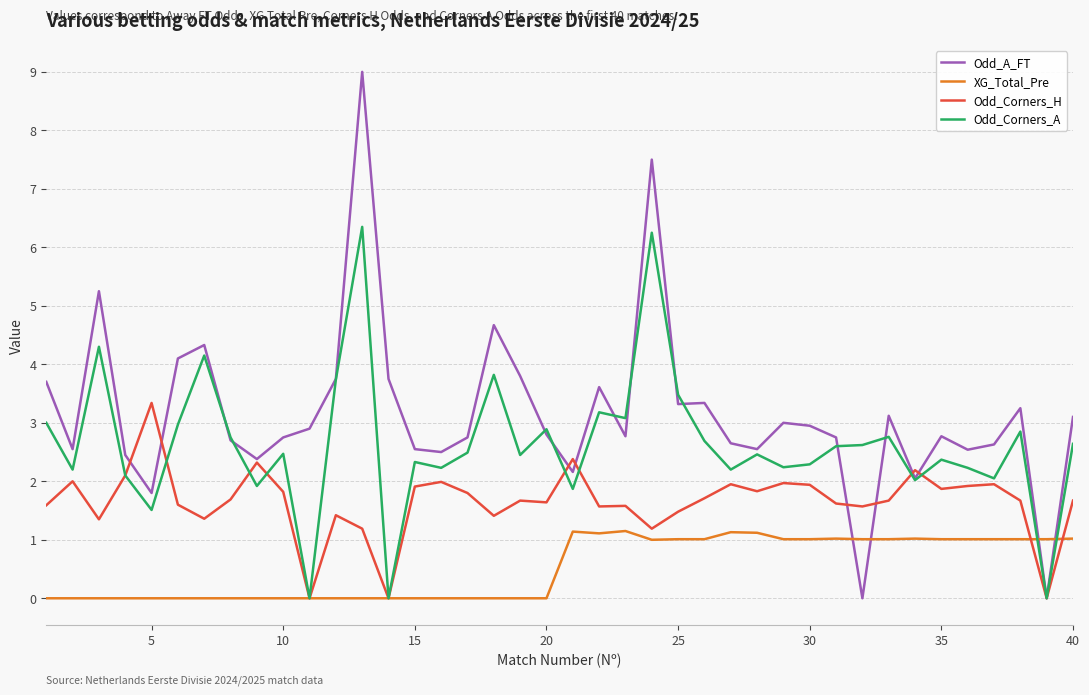

What is the maximum value shown in the chart?

9.0